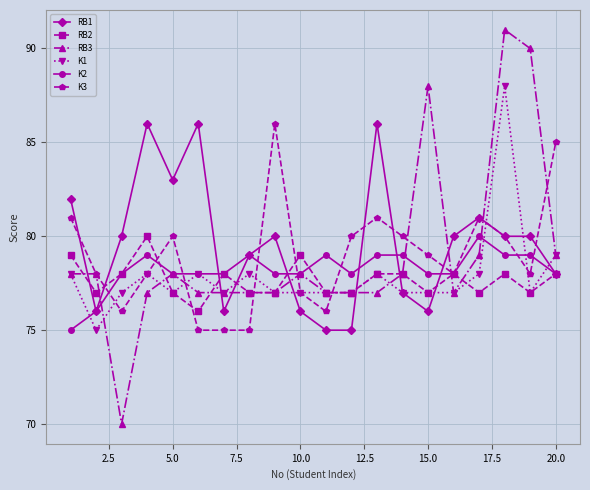

Which series has the widest spread of values?

RB3